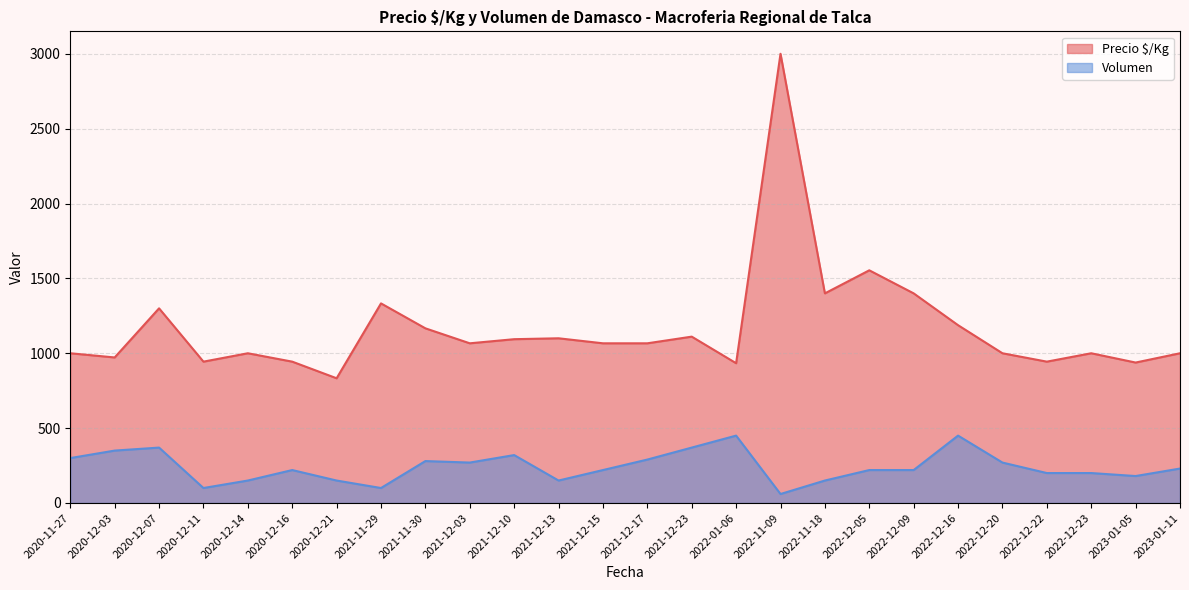

True or false: Volumen and Precio $/Kg cross at least once.

False